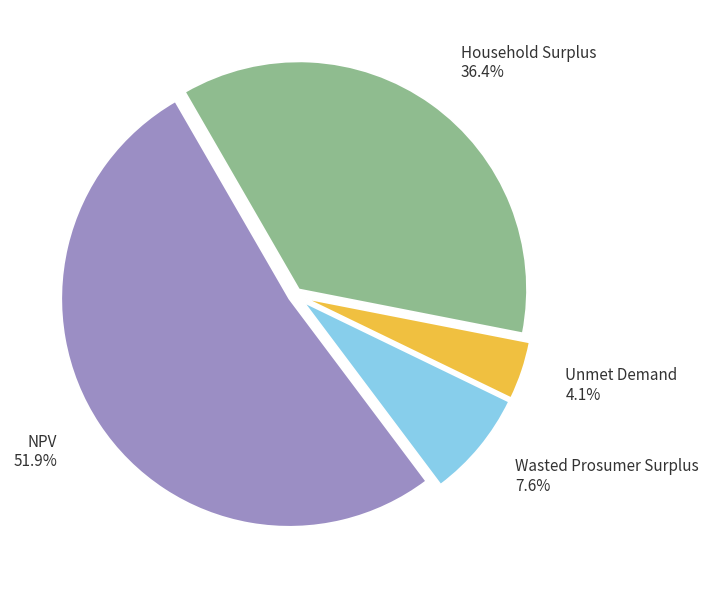

Which has a higher value, NPV or Household Surplus?

NPV